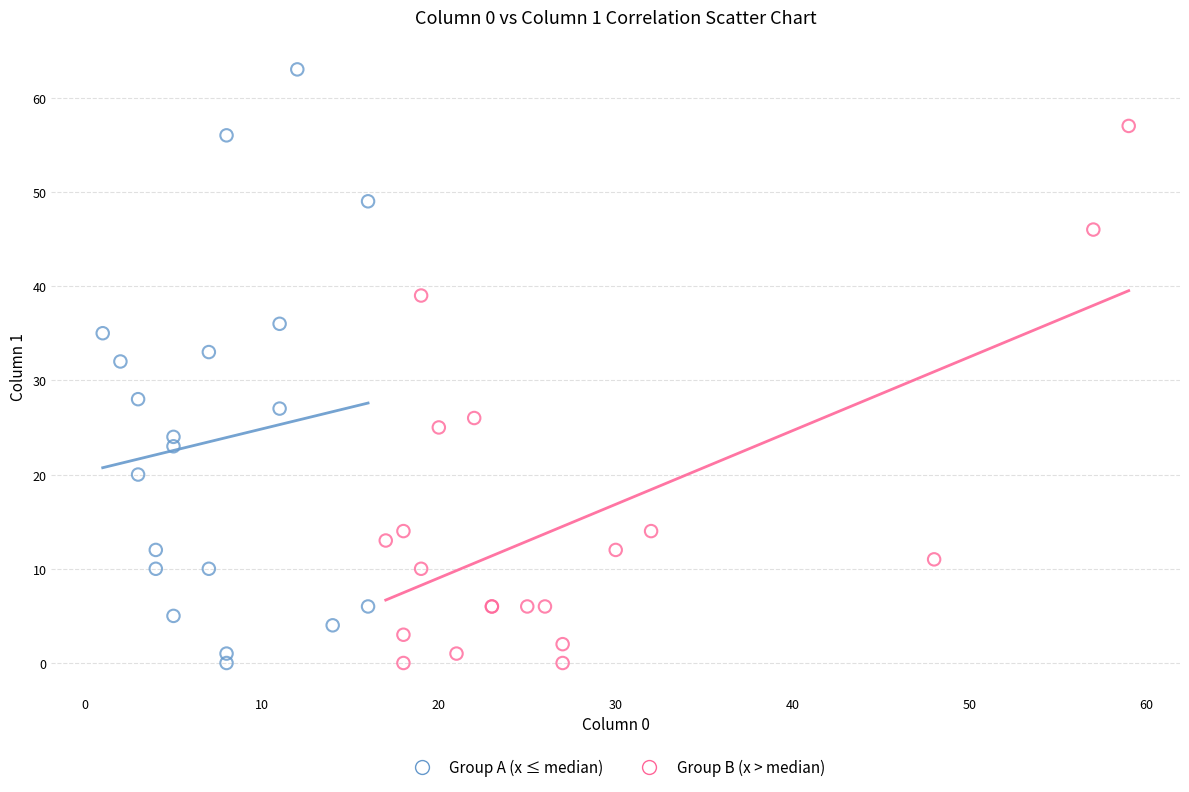

Which series reaches the maximum Y coordinate?

Group A (x ≤ median)